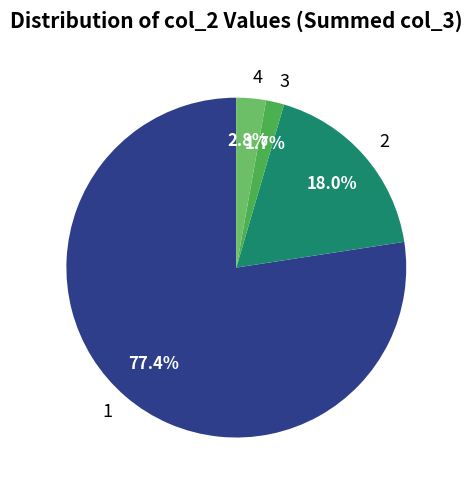

What is the ratio of the value at 1 to the value at 2?

4.3